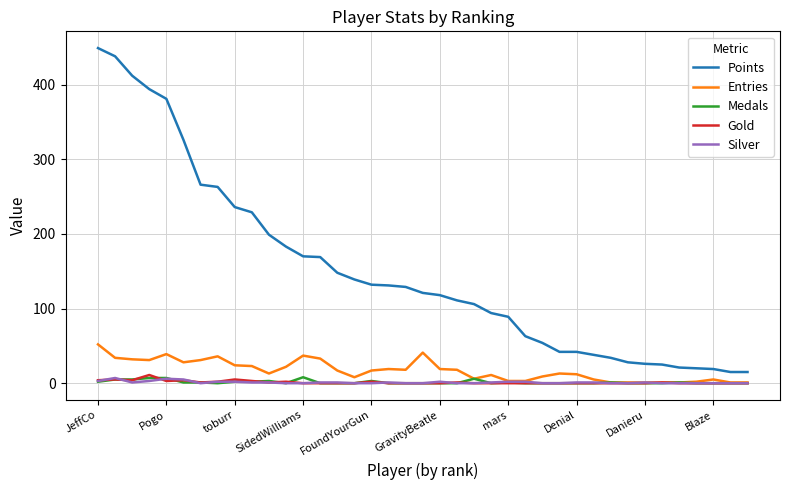

At how many categories does at least one series exceed 206?

10